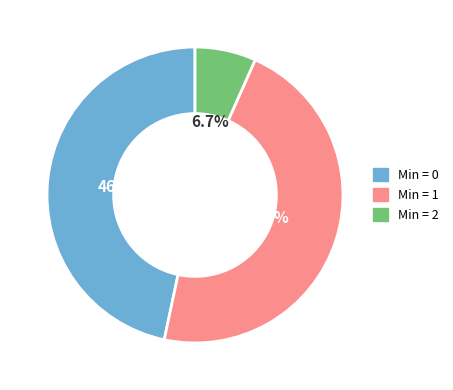

Is there any slice that represents more than half of the pie?

No